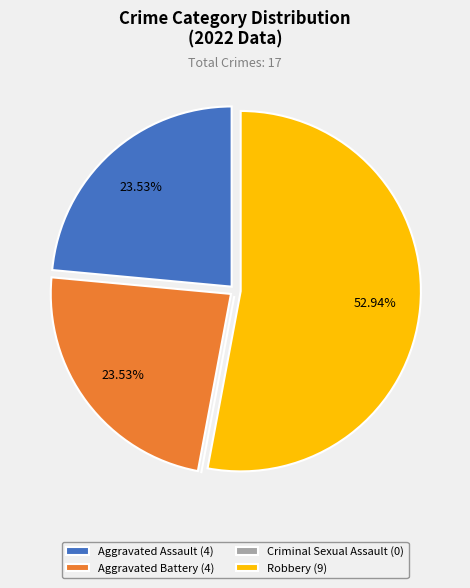

Do Aggravated Assault (4) and Robbery (9) together represent more than half of the pie?

Yes